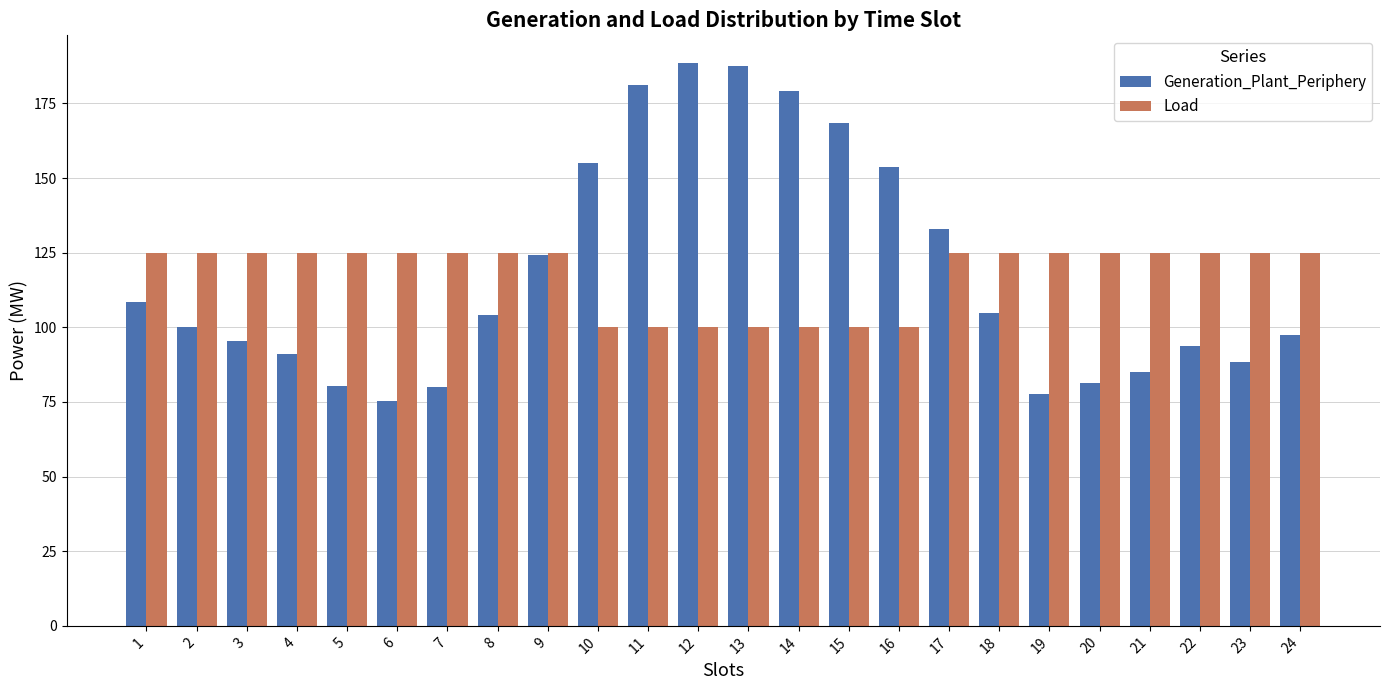

What is the sum of all Generation_Plant_Periphery values?

2833.7